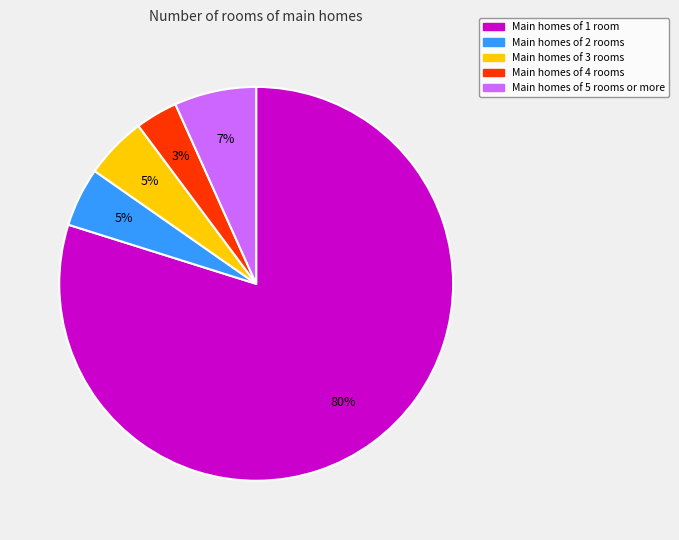

To the nearest percent, what is the average slice percentage?

20%